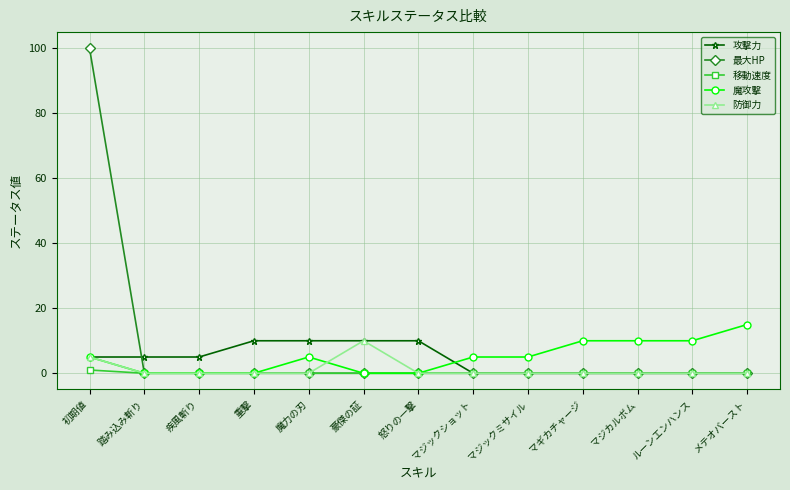

Read the 攻撃力 value at 魔力の刃, to the nearest 10.

10